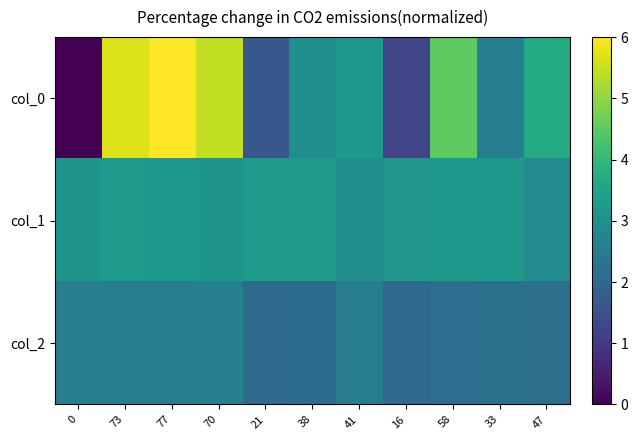

What is the difference between the highest and lowest values at 0?

3.1